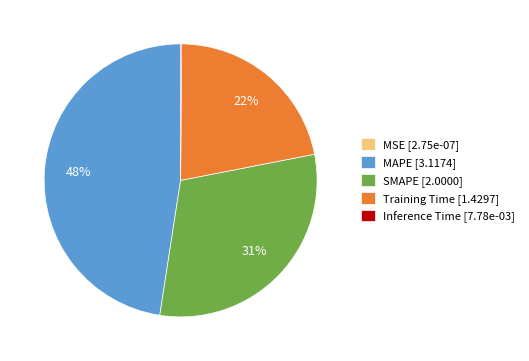

Combined, do Training Time and SMAPE account for over 50%?

Yes